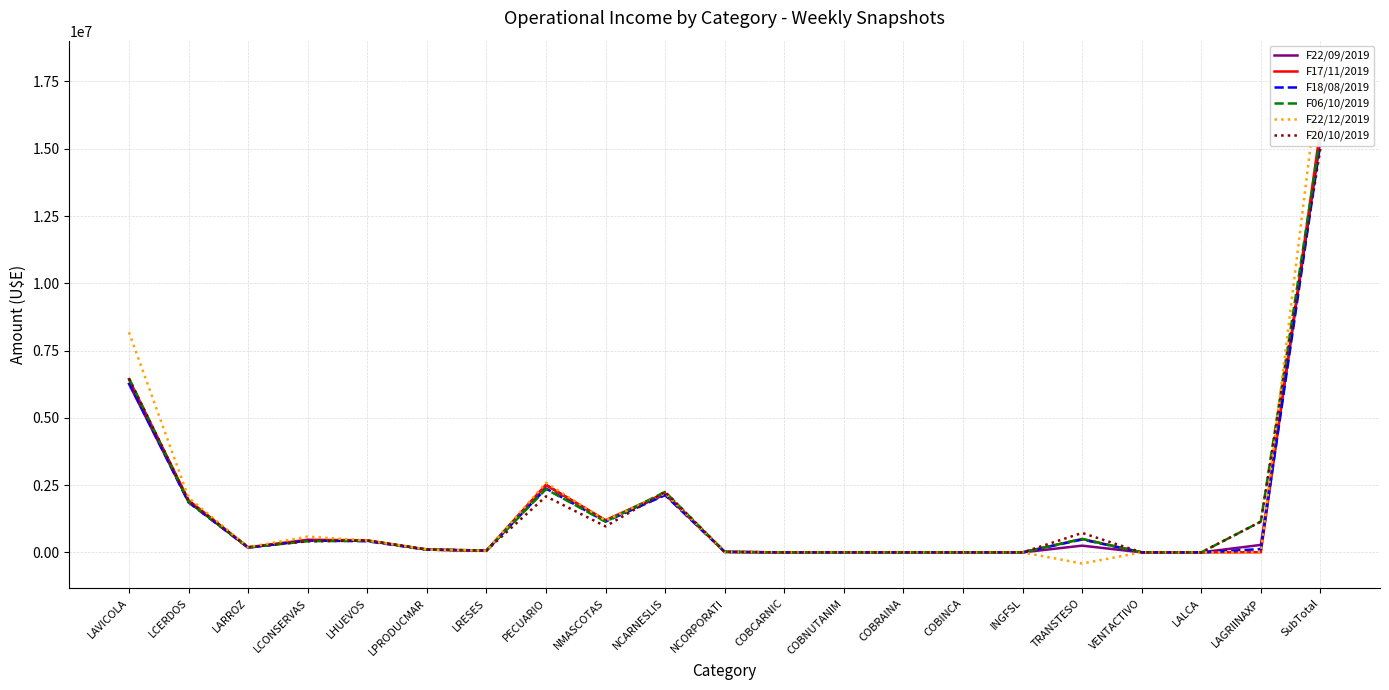

Reading left to right, list all the values displayed in this chart.

F22/09/2019: 6262108.5	1886058.1	181062.2	444533.7	433767.1	103860.0	61813.9	2510914.9	1176877.0	2150858.8	19546.4	0.0	0.0	0.0	0.0	0.0	250682.7	0.0	0.0	278750.0	15341665.5
F17/11/2019: 6436204.6	1941170.2	189951.2	471559.4	447156.8	106472.3	56966.9	2503133.6	1197596.3	2202541.6	18752.5	0.0	0.0	0.0	0.0	0.0	500004.7	0.0	0.0	4750.0	15751317.9
F18/08/2019: 6303076.7	1856927.2	174205.1	440616.3	413895.7	99192.4	68471.8	2374566.8	1145667.5	2125116.2	16097.2	0.0	0.0	0.0	0.0	0.0	479383.1	0.0	0.0	123000.0	15218544.0
F06/10/2019: 6474170.1	1878349.0	189192.3	414166.2	437360.3	108161.6	71088.1	2350057.9	1143113.0	2248685.6	18425.5	0.0	0.0	0.0	0.0	0.0	500004.7	0.0	0.0	1143600.0	15460018.7
F22/12/2019: 8178993.6	2035628.2	193987.3	587840.3	440314.1	105286.3	63931.3	2586499.8	1181140.1	2196124.5	18228.0	0.0	0.0	0.0	0.0	0.0	-413423.4	0.0	0.0	3800.0	18090280.0
F20/10/2019: 6455940.8	1907073.4	189875.4	413550.8	439422.3	108245.3	69980.9	2081990.9	966569.6	2249600.3	18414.7	0.0	0.0	0.0	0.0	0.0	722456.2	0.0	0.0	1143600.0	15014582.5